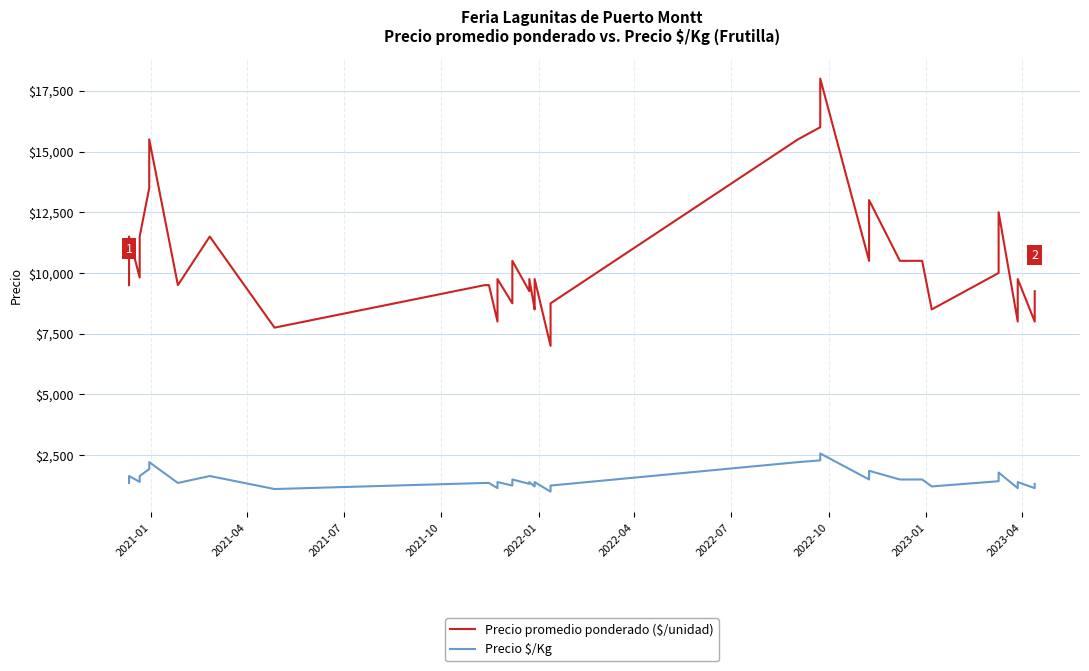

Is this an area chart (filled region under the line)?

No